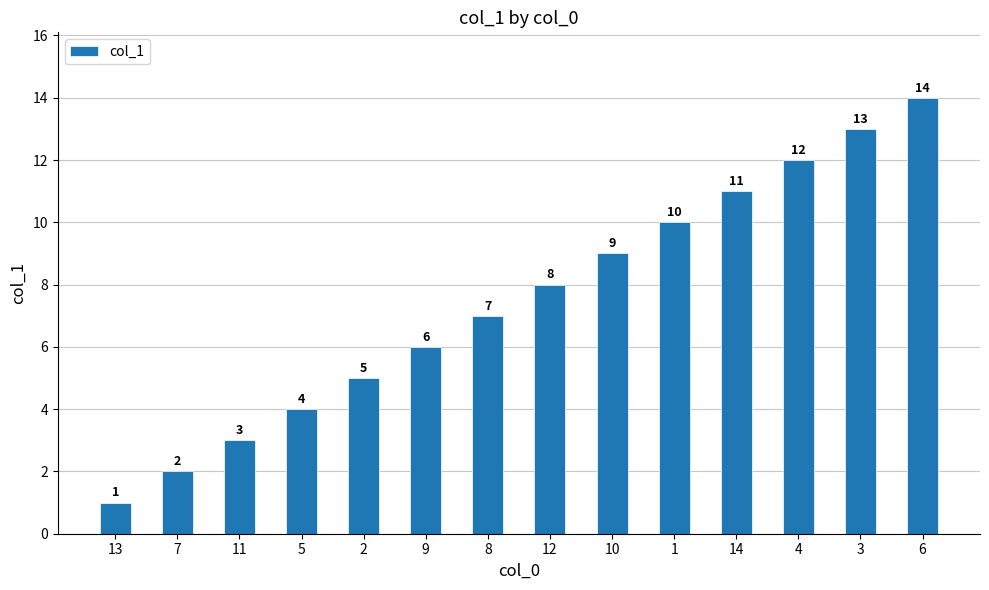

What is the difference between the values at 13 and 11?

2